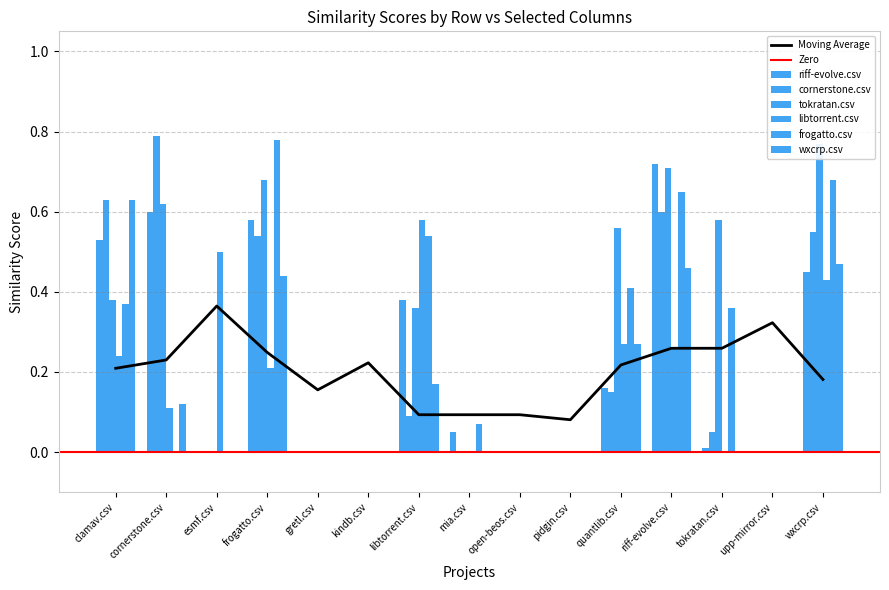

The wxcrp.csv series shows 0.3 at quantlib.csv. True or false?

True